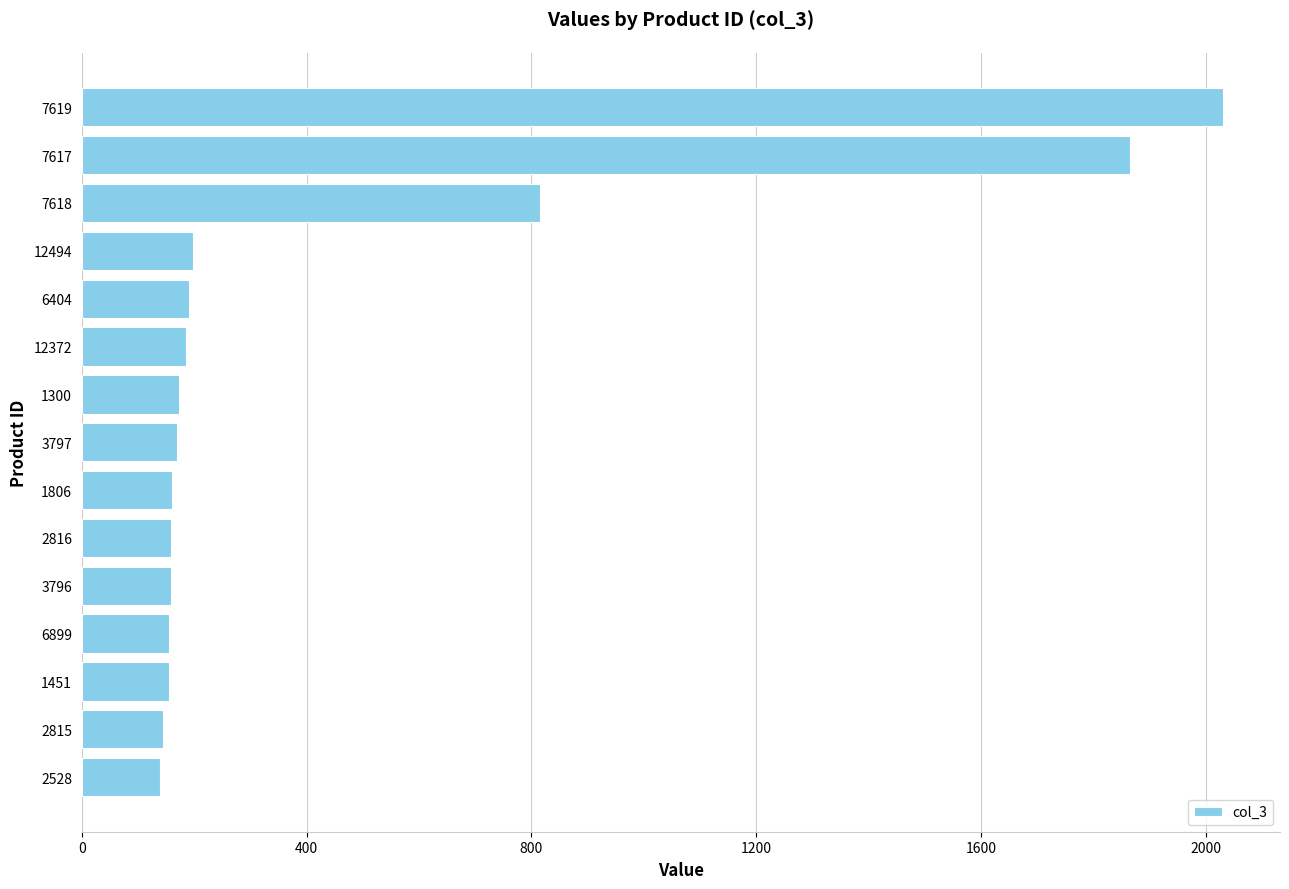

How many series are shown in this chart?

1